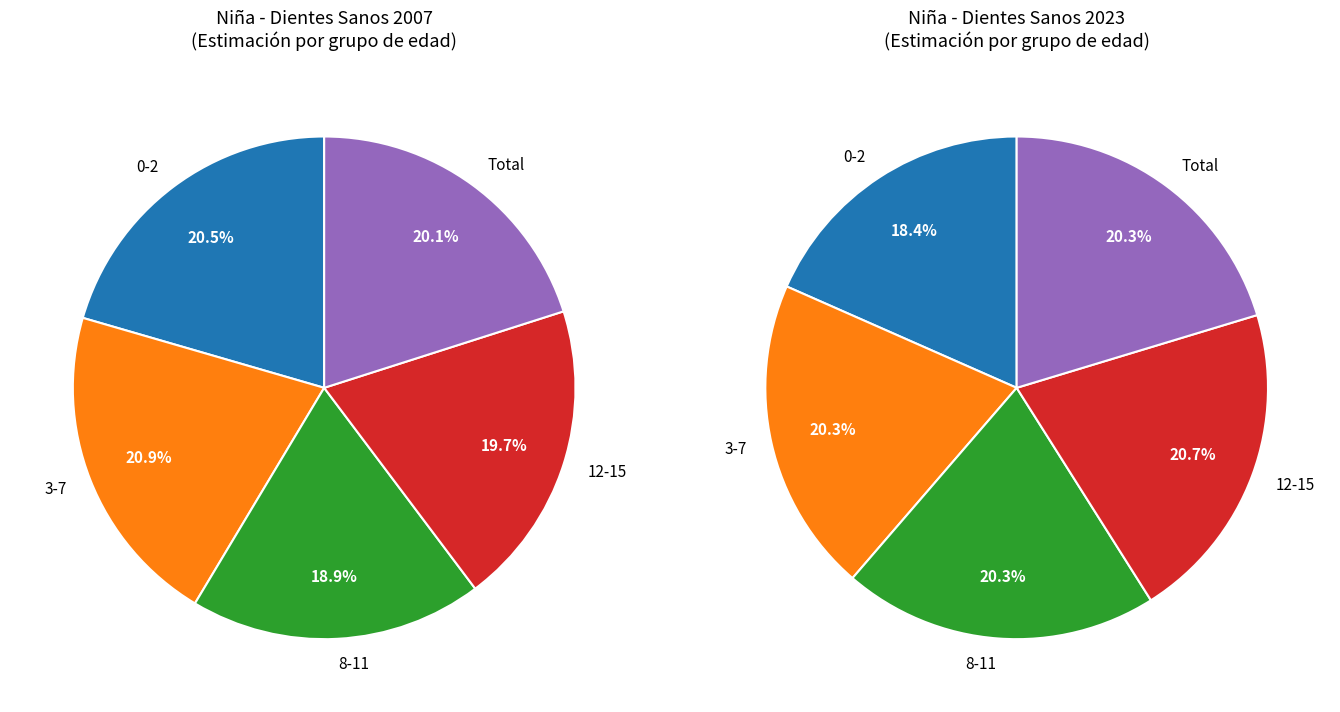

The 0-2 slice represents 21% of the pie. True or false?

True